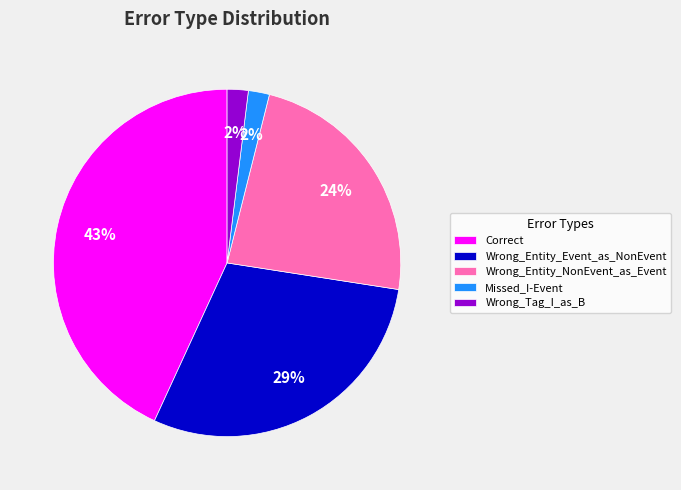

Is Missed_I-Event the majority of the pie?

No